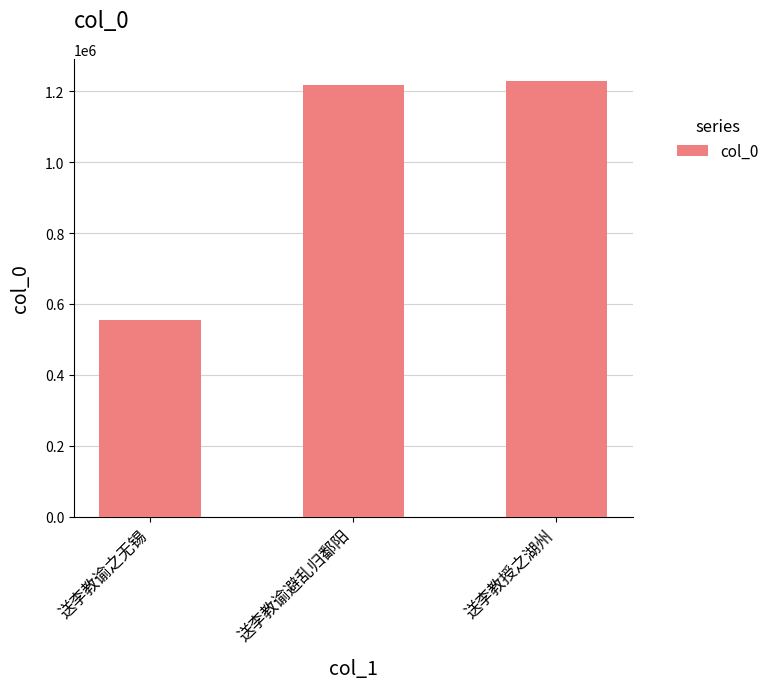

What position from the right is 送李教谕避乱归鄱阳?

2